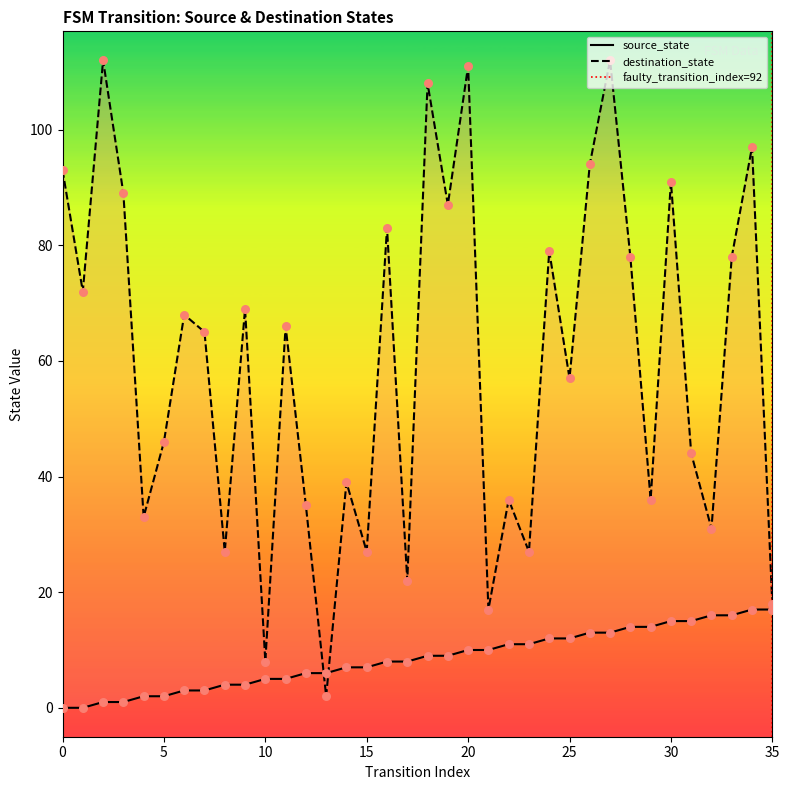

At how many categories does at least one series exceed 15?

34